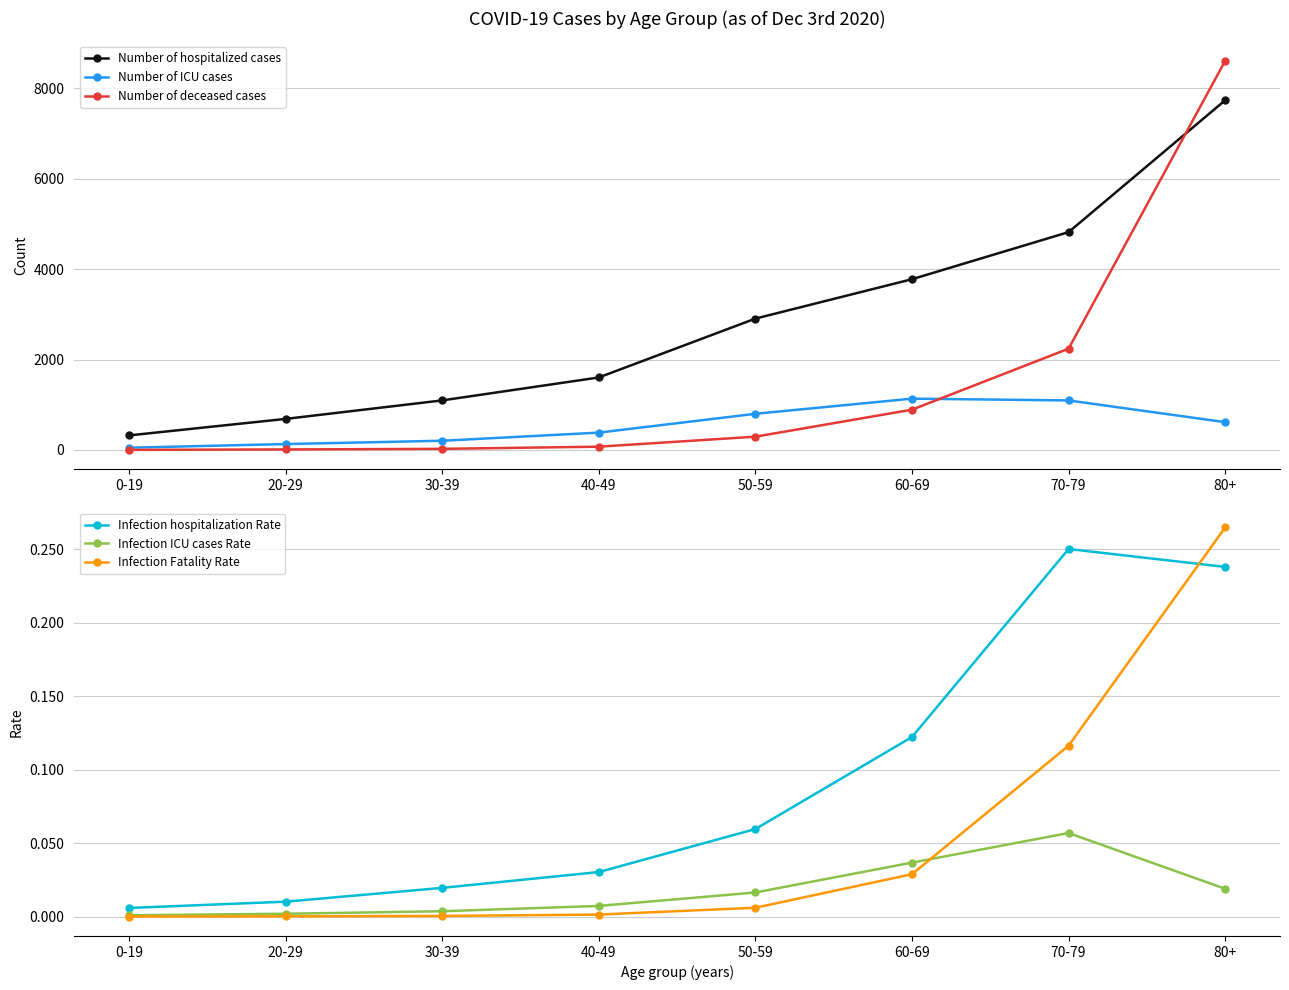

List the labels in order of Number of deceased cases value, smallest first.

0-19, 20-29, 30-39, 40-49, 50-59, 60-69, 70-79, 80+